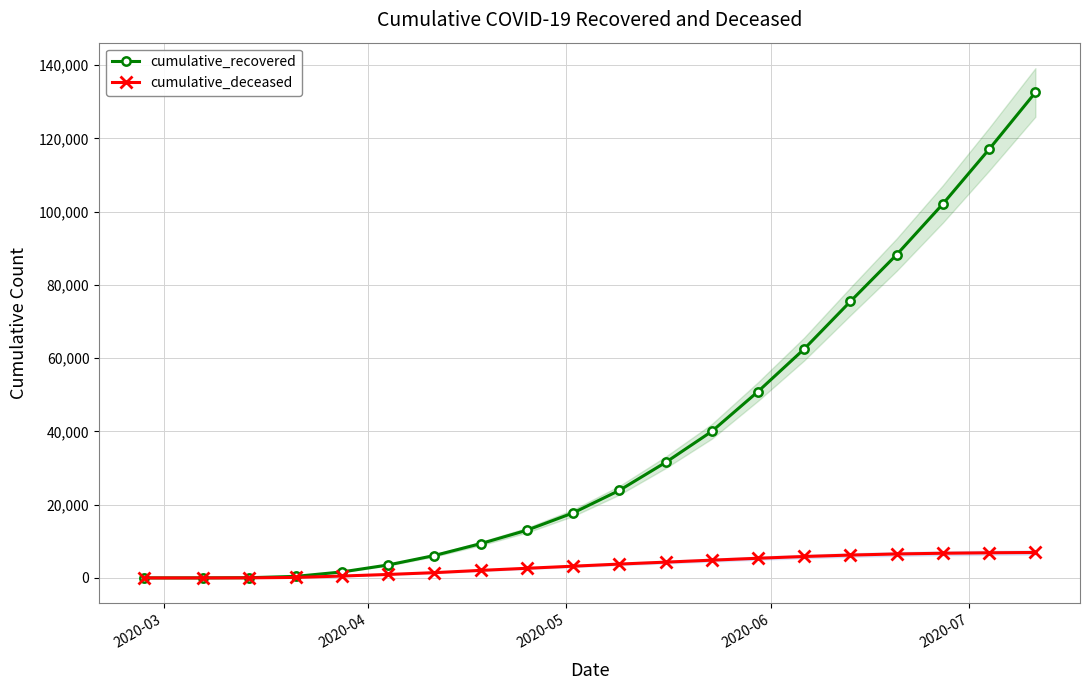

True or false: cumulative_recovered has more than 1 points higher than both neighbors.

False